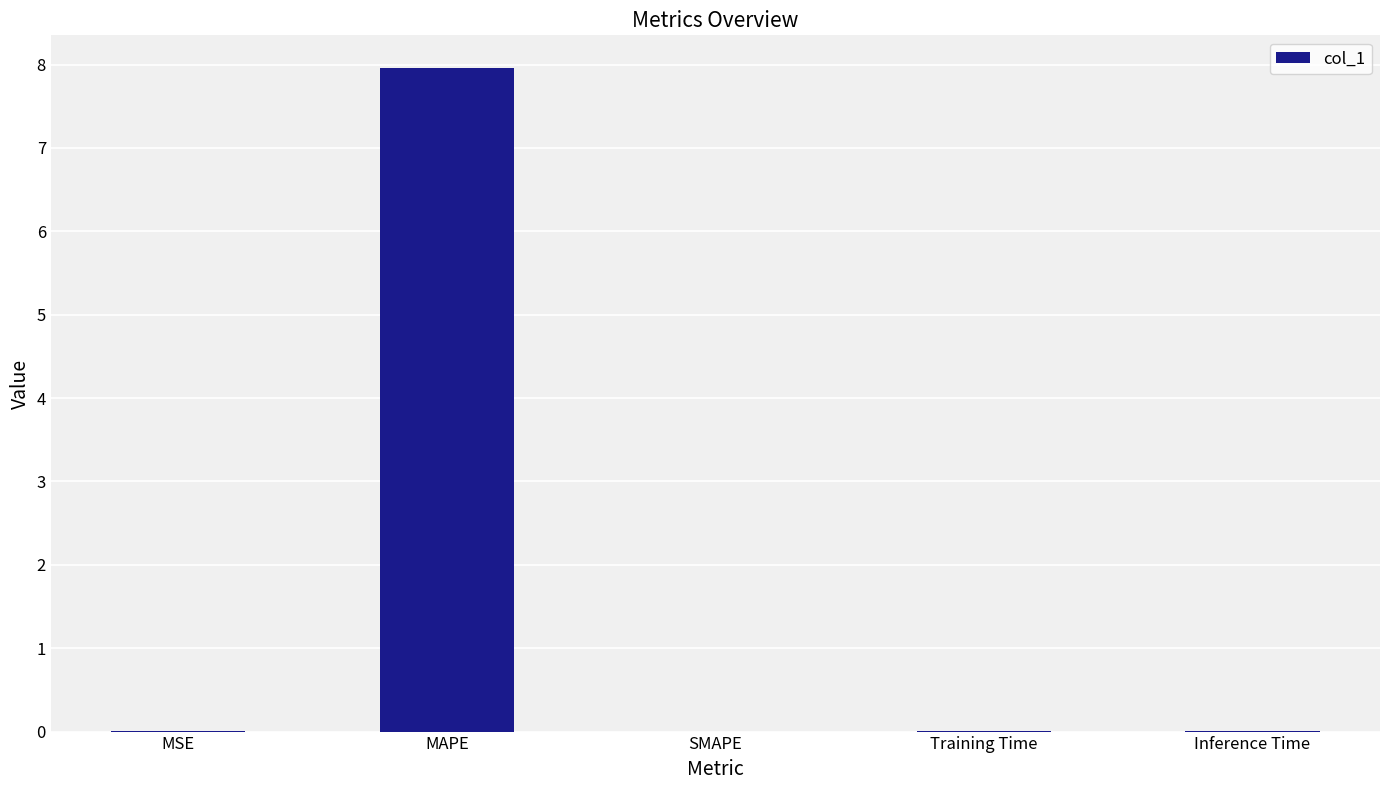

What is the sum of all values?

8.0